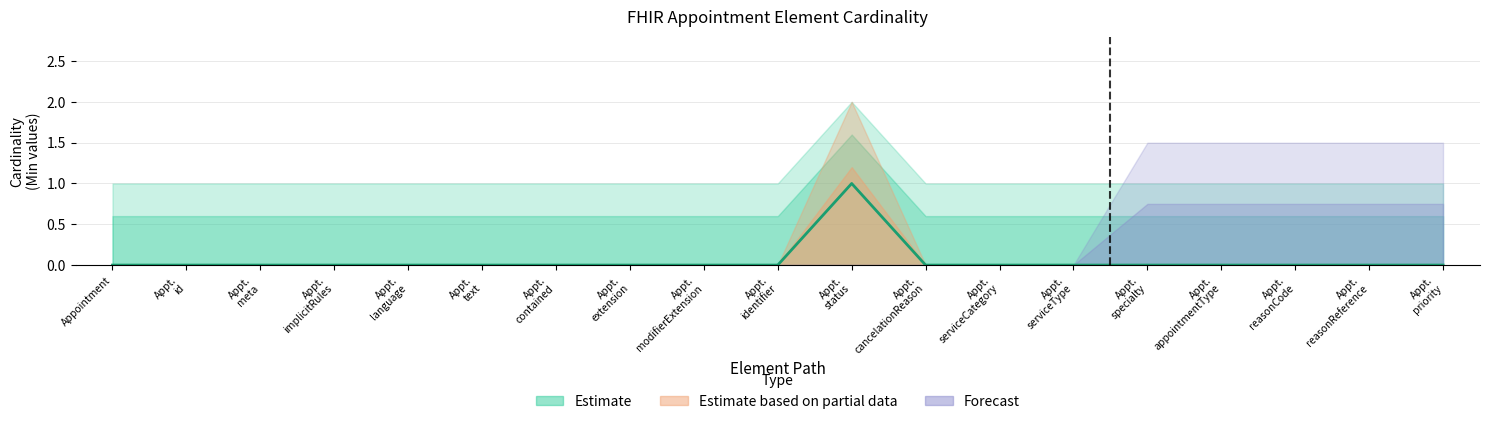

Rank the categories by value from highest to lowest.

Appt. status, Appointment, Appt. id, Appt. meta, Appt. implicitRules, Appt. language, Appt. text, Appt. contained, Appt. extension, Appt. modifierExtension, Appt. identifier, Appt. cancelationReason, Appt. serviceCategory, Appt. serviceType, Appt. specialty, Appt. appointmentType, Appt. reasonCode, Appt. reasonReference, Appt. priority